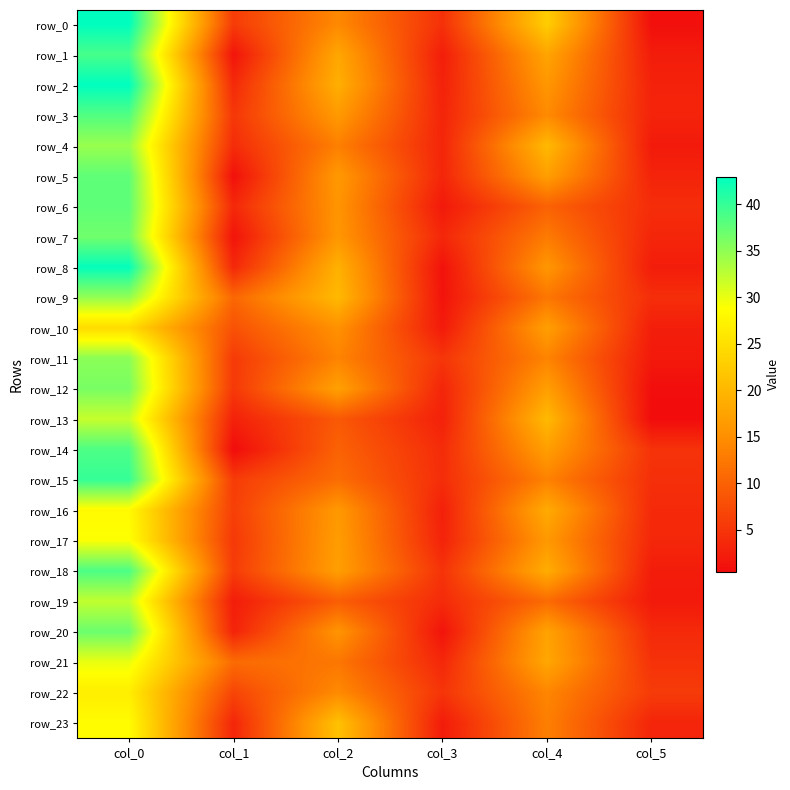

How many values in the row_12 series are below 17?

3